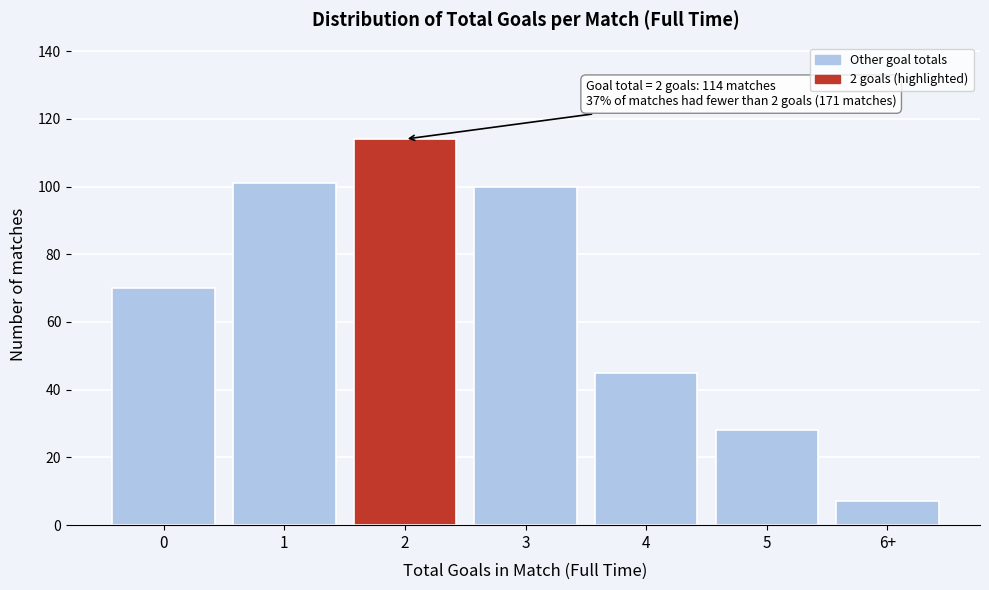

Reading right to left, what are all the values shown in this chart?

7	28	45	100	114	101	70